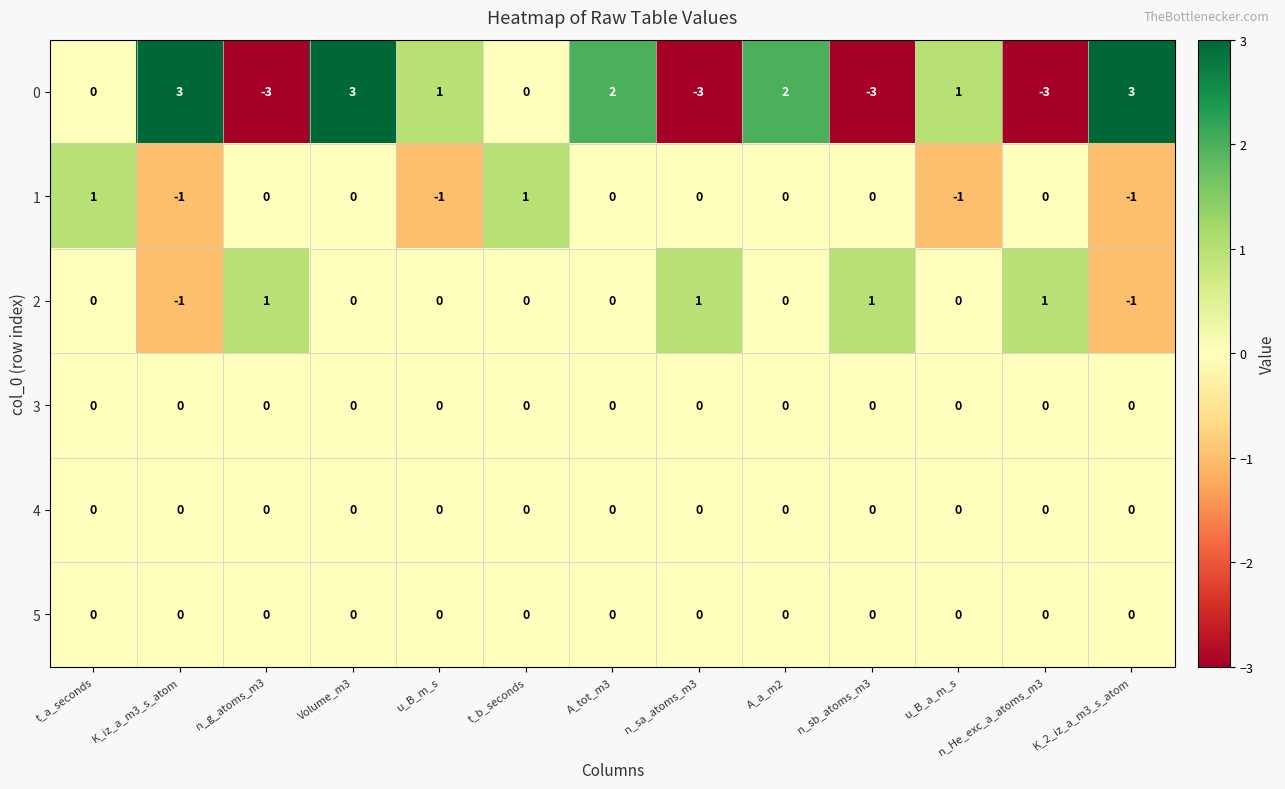

What is the difference between the 0 values at n_g_atoms_m3 and t_a_seconds?

3